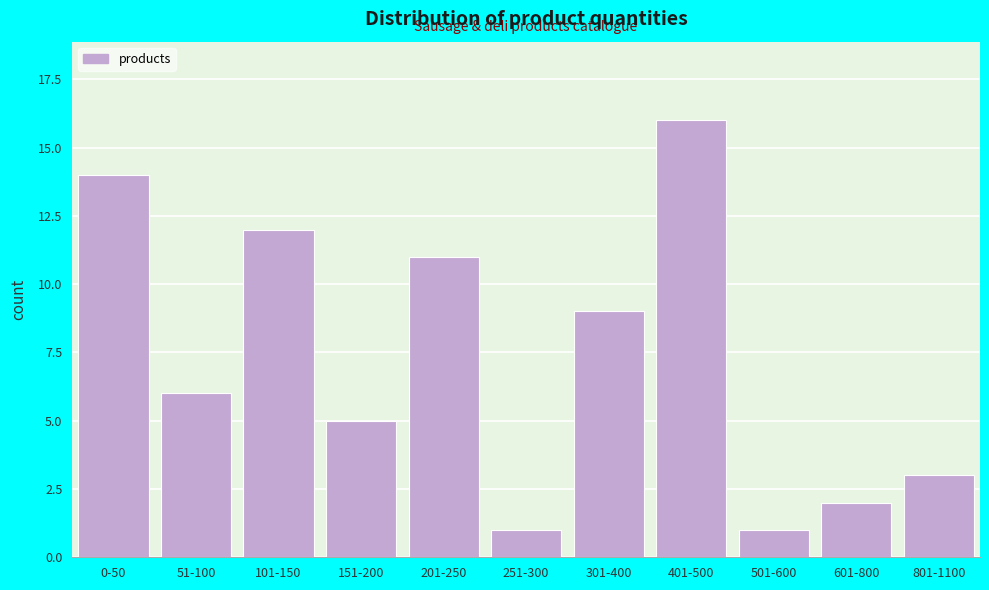

Reading left to right, transcribe all the data shown in this chart.

14	6	12	5	11	1	9	16	1	2	3